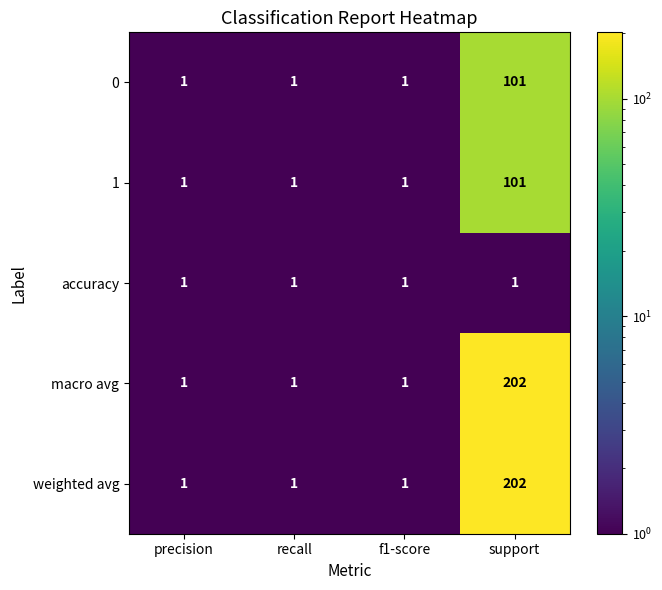

What is the average value of the 1 series?

26